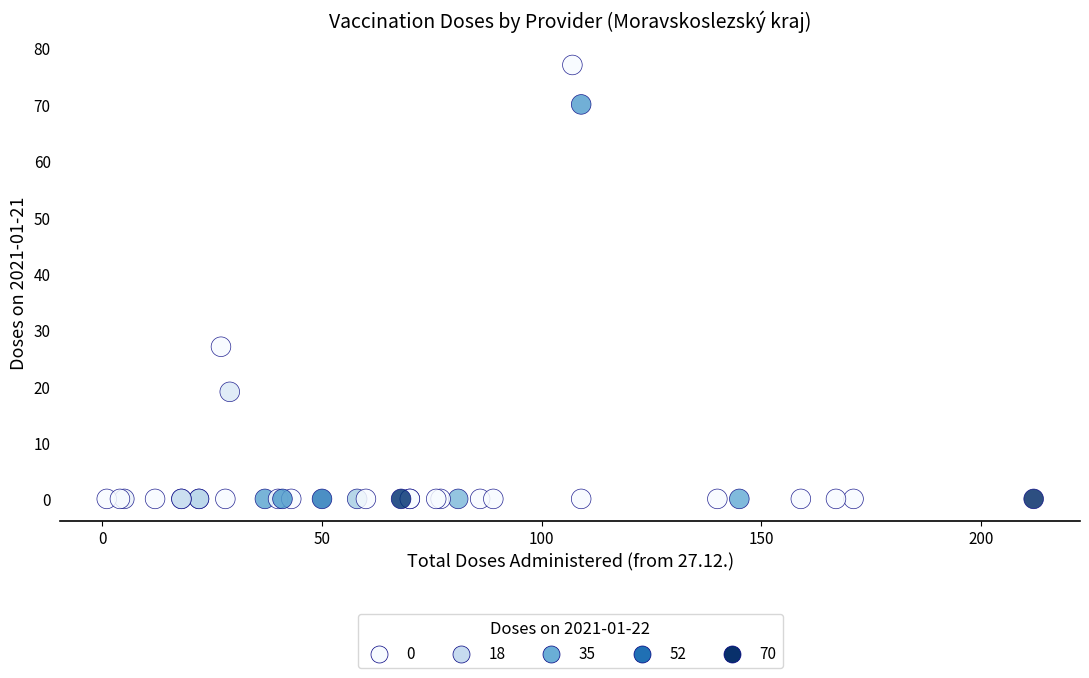

What Y value in the scatter plot is closest to 38?

27